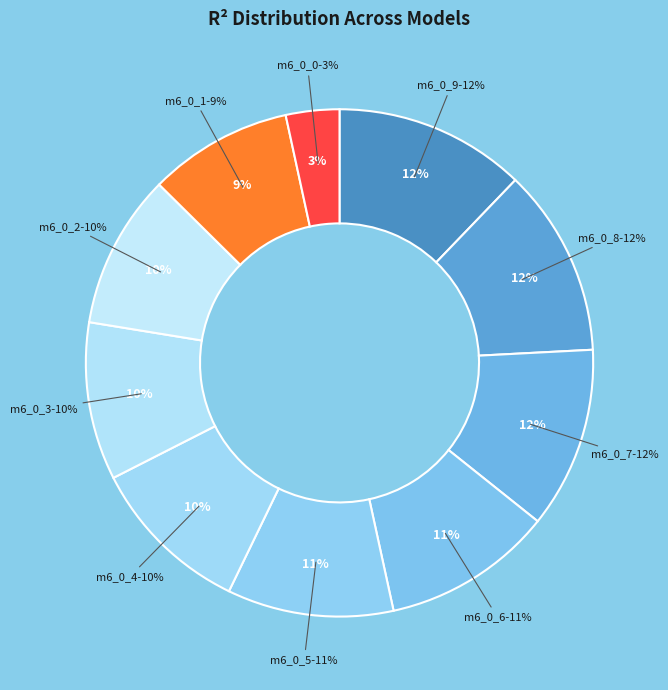

What is the smallest slice in the pie chart?

model_6_0_0